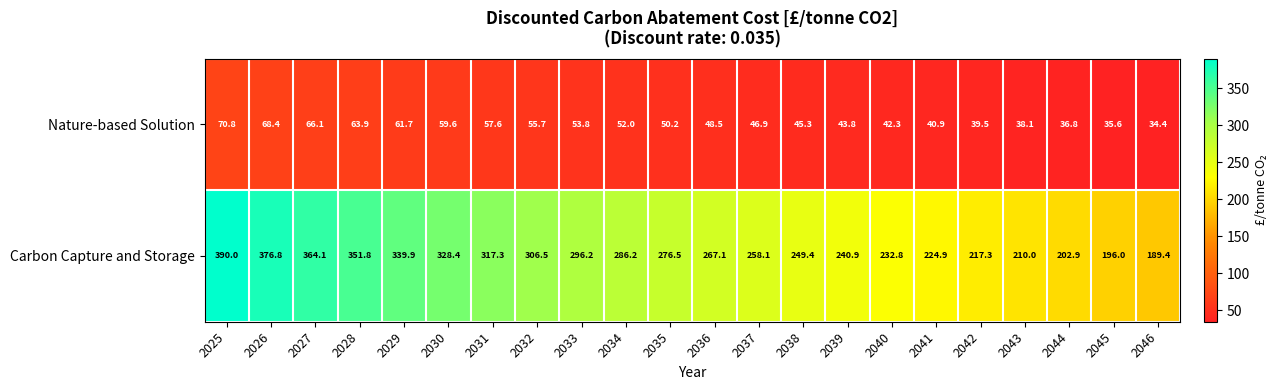

Where is Carbon Capture and Storage nearest to the value 289?

2034